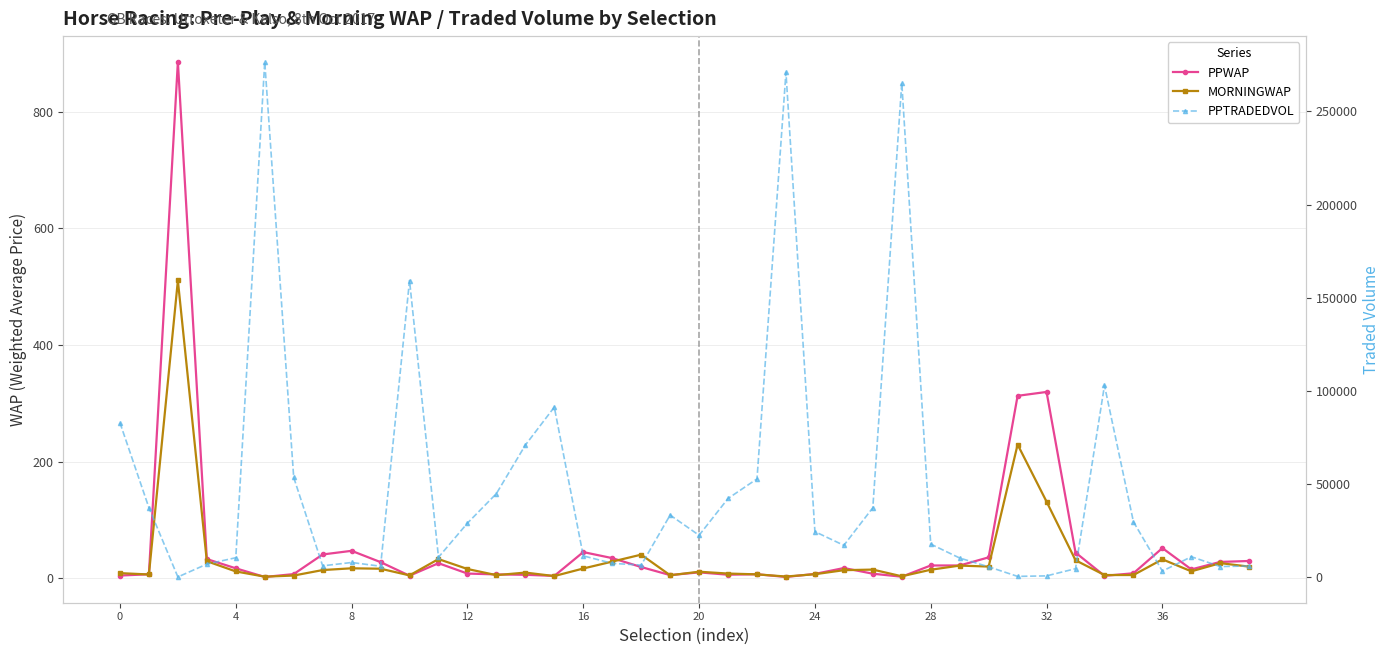

Does the chart have visible grid lines?

Yes